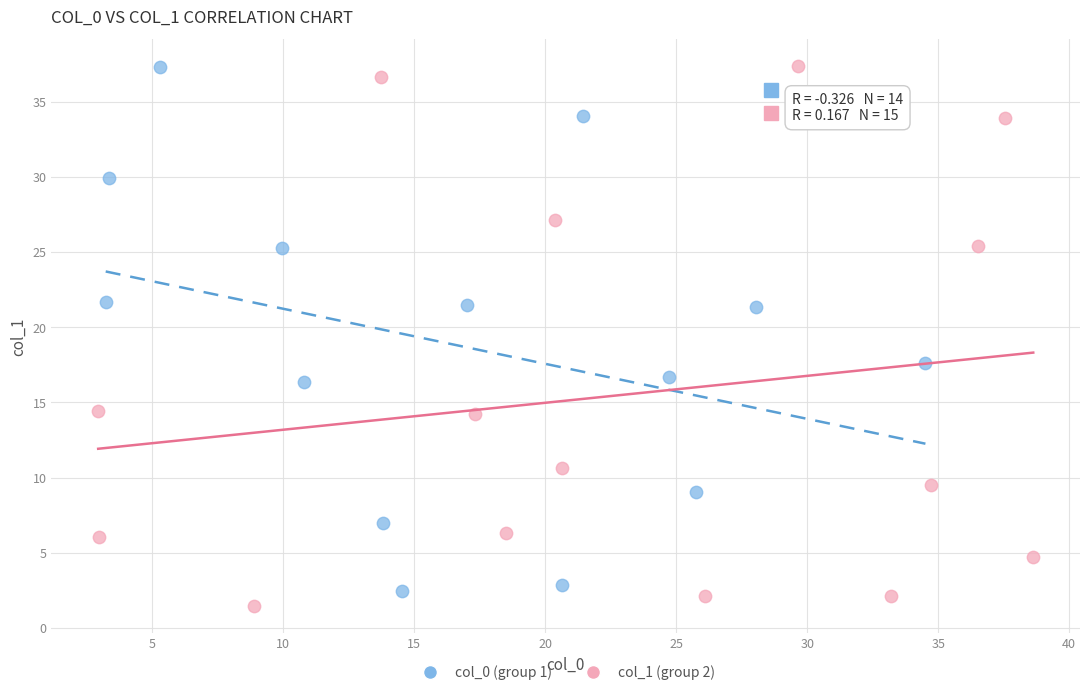

What are all the series names shown in the legend?

col_0 (group 1), col_1 (group 2)